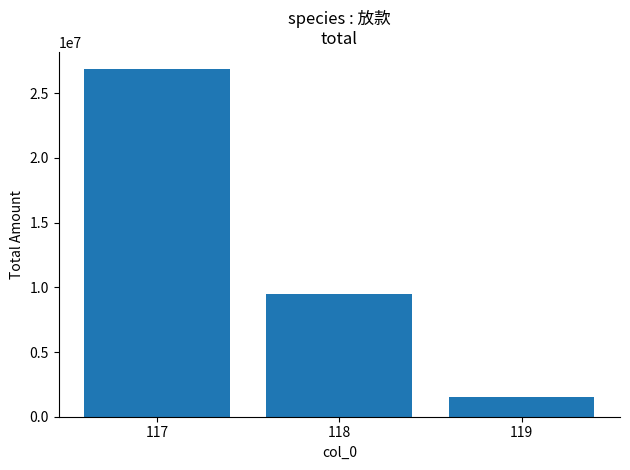

At which category does the chart reach its peak across all series?

117